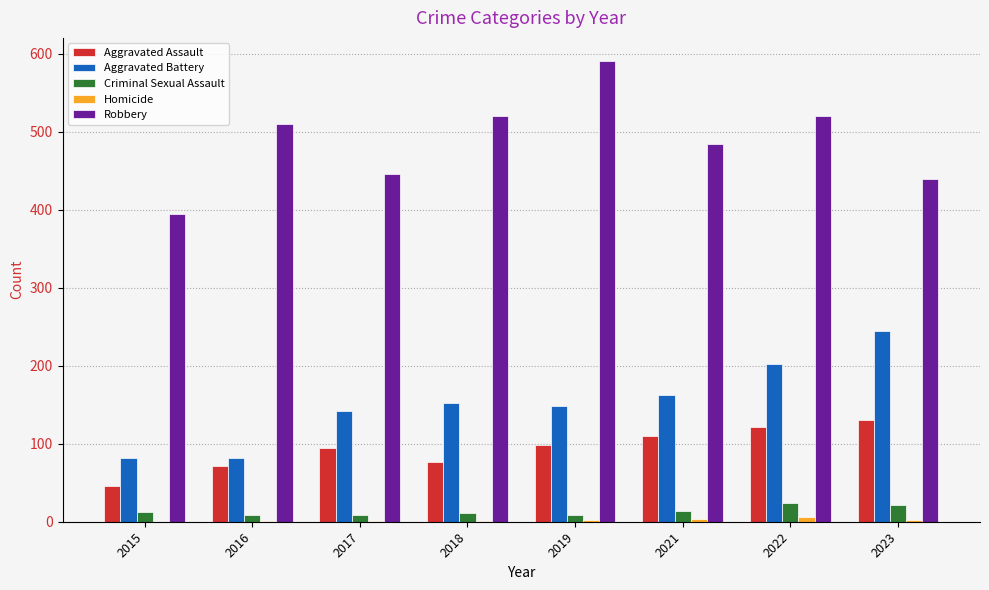

How many data points does each series have?

8